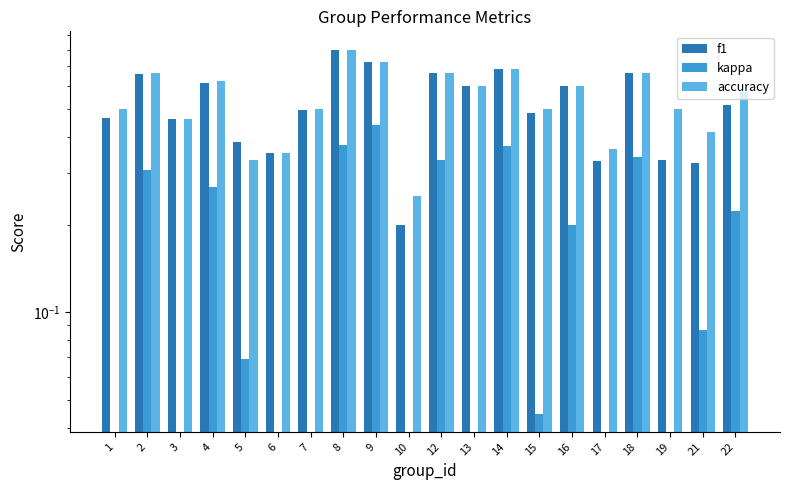

What is the total value across all series at 15?

1.0